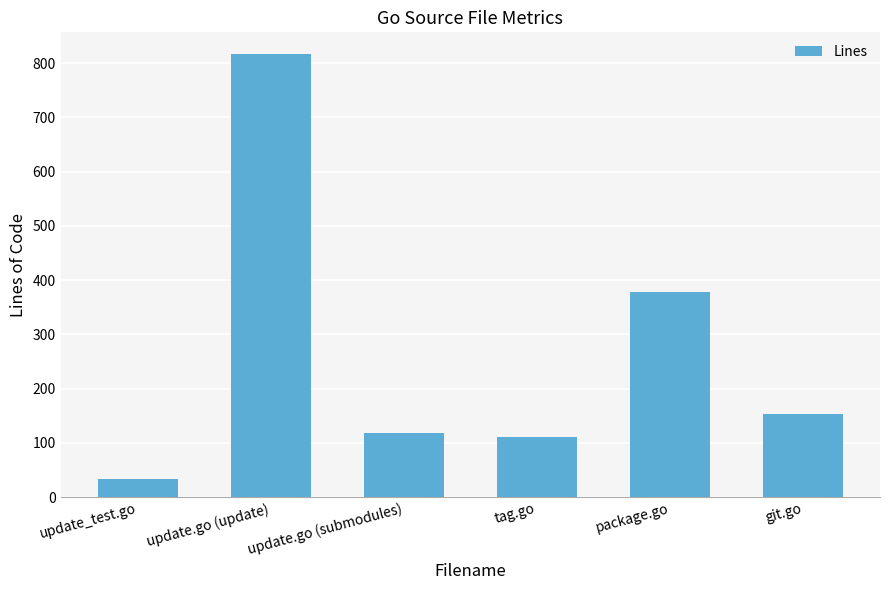

What is the label of the 6th bar from the right?

update_test.go